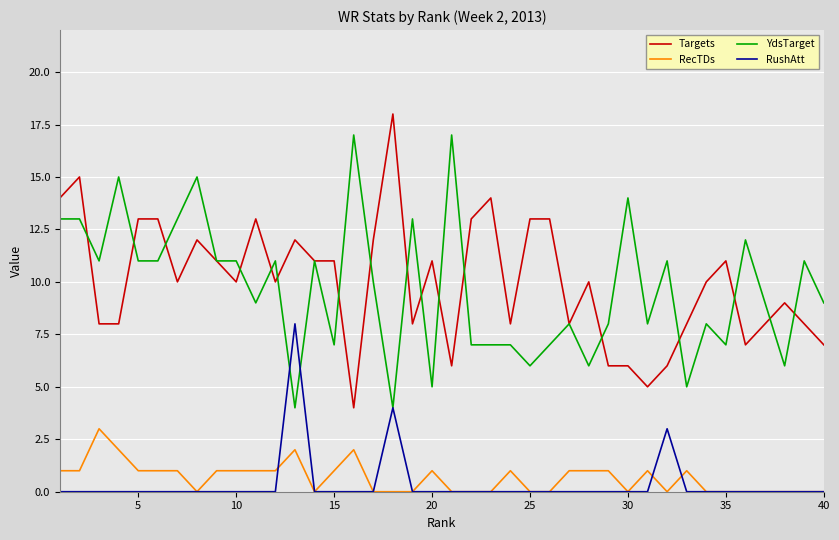

True or false: RecTDs and Targets intersect in this chart.

False